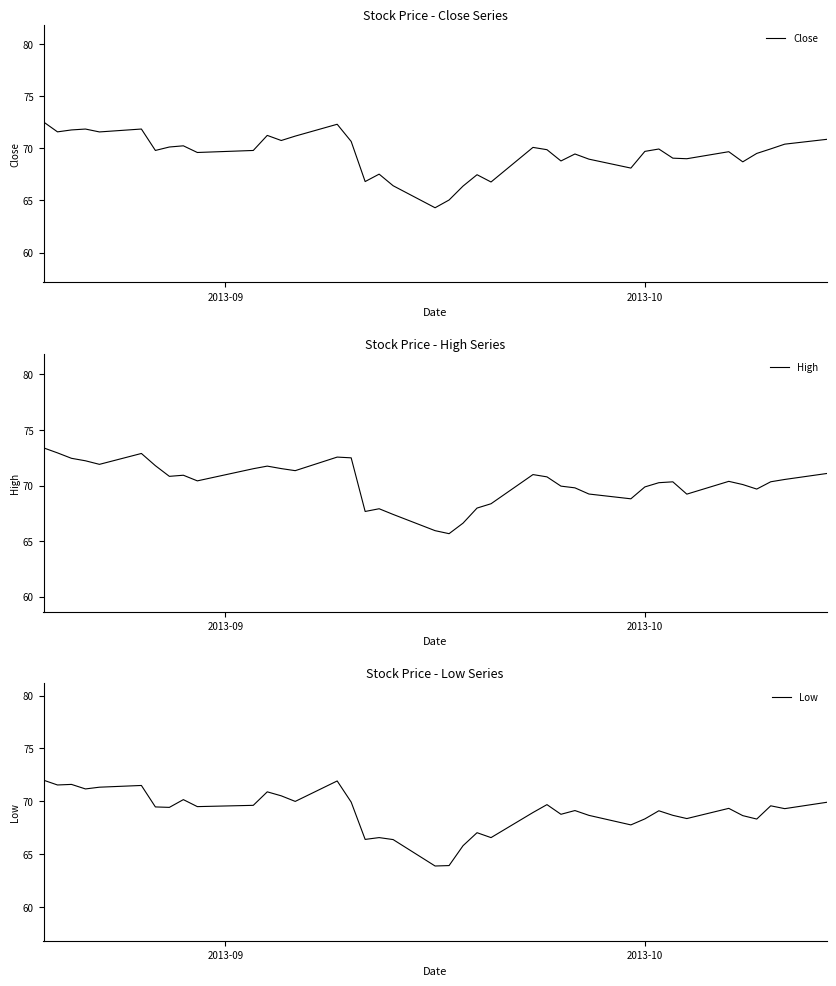

What is the highest value of the Close series?

72.5